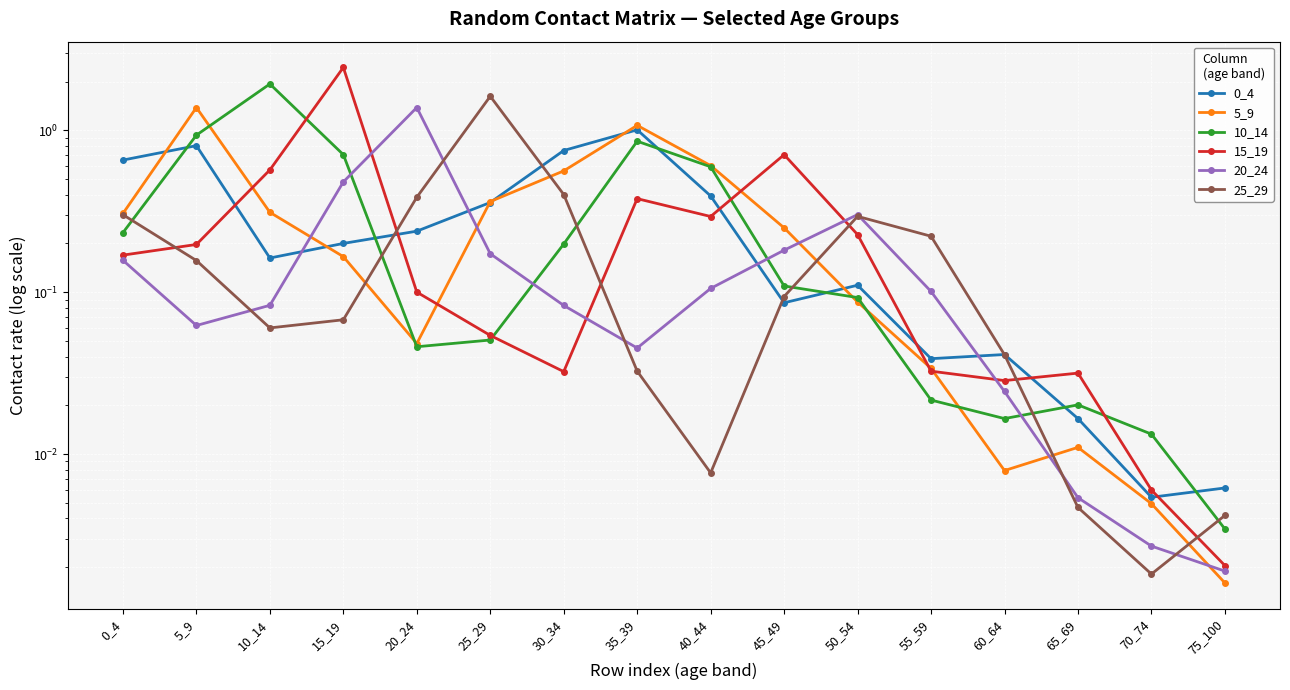

Does the chart display data point markers on the line(s)?

Yes